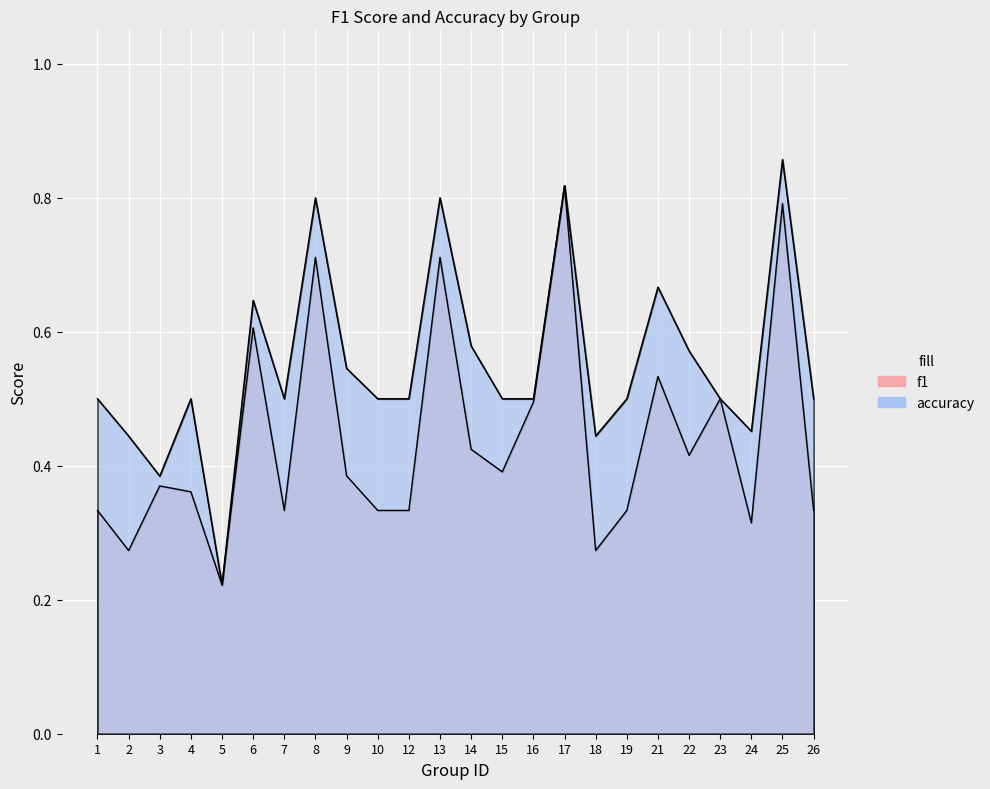

True or false: accuracy has a value of 0.8 at 8.

True